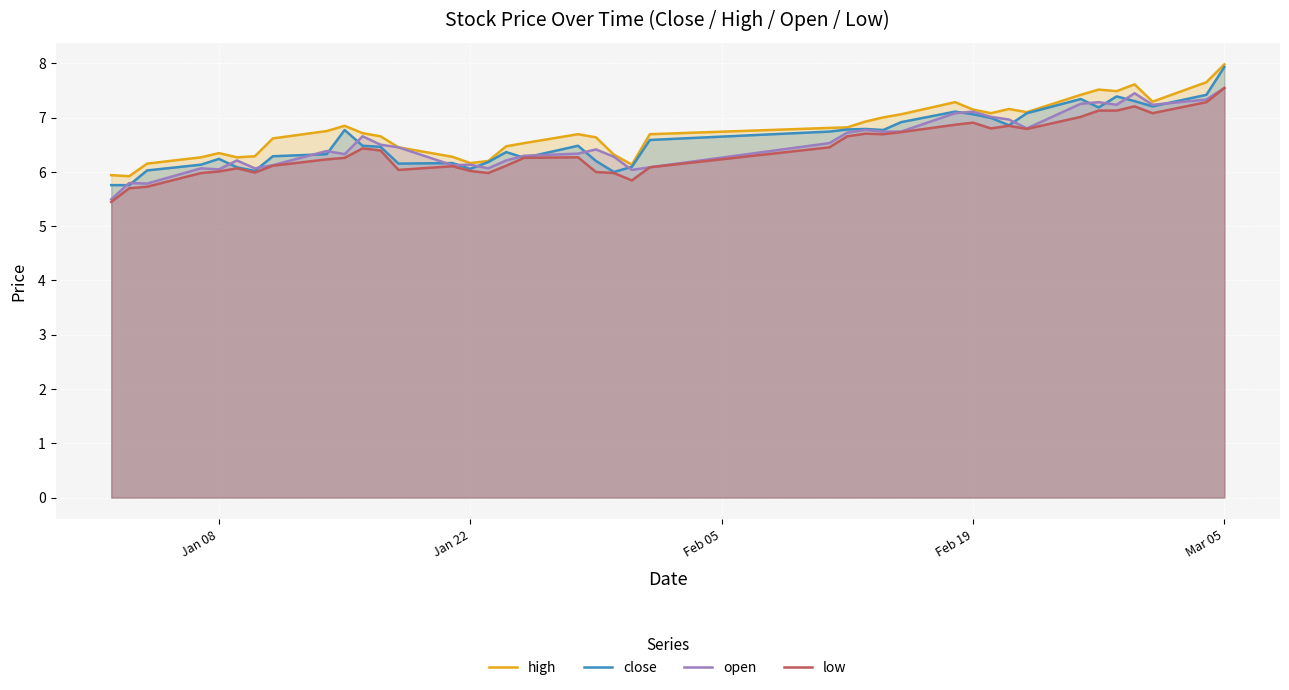

Reading left to right, what are all the values shown in this chart?

high: 5.9	5.9	6.2	6.3	6.3	6.3	6.3	6.6	6.8	6.9	6.7	6.7	6.5	6.3	6.2	6.2	6.5	6.5	6.7	6.6	6.3	6.1	6.7	6.8	6.8	6.9	7.0	7.1	7.3	7.2	7.1	7.2	7.1	7.4	7.5	7.5	7.6	7.3	7.7	8.0
close: 5.8	5.8	6.0	6.1	6.2	6.1	6.0	6.3	6.3	6.8	6.5	6.5	6.2	6.2	6.1	6.2	6.4	6.3	6.5	6.2	6.0	6.1	6.6	6.7	6.8	6.8	6.8	6.9	7.1	7.1	7.0	6.9	7.1	7.3	7.2	7.4	7.3	7.2	7.4	7.9
open: 5.5	5.8	5.8	6.1	6.0	6.2	6.1	6.1	6.4	6.3	6.7	6.5	6.5	6.1	6.1	6.1	6.2	6.3	6.3	6.4	6.3	6.0	6.1	6.5	6.7	6.8	6.7	6.7	7.1	7.1	7.0	7.0	6.8	7.3	7.3	7.2	7.5	7.2	7.3	7.5
low: 5.4	5.7	5.7	6.0	6.0	6.1	6.0	6.1	6.2	6.3	6.4	6.4	6.0	6.1	6.0	6.0	6.1	6.3	6.3	6.0	6.0	5.8	6.1	6.5	6.7	6.7	6.7	6.7	6.9	6.9	6.8	6.9	6.8	7.0	7.1	7.1	7.2	7.1	7.3	7.5